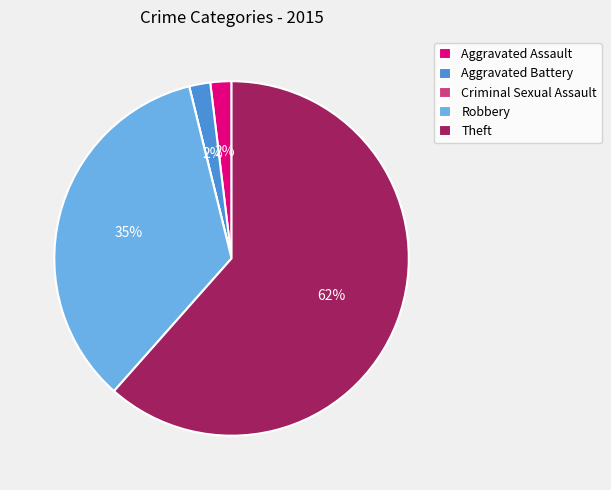

To the nearest percent, what is the difference between the Theft and Robbery slice percentages?

27%